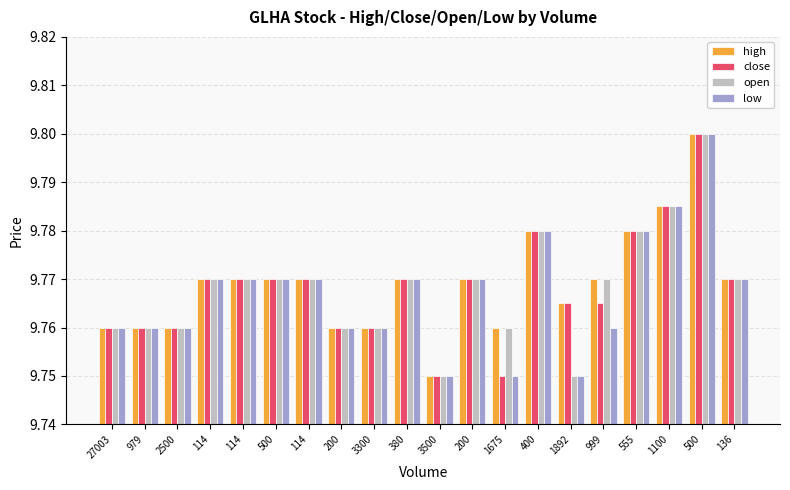

How many groups of bars are there?

20